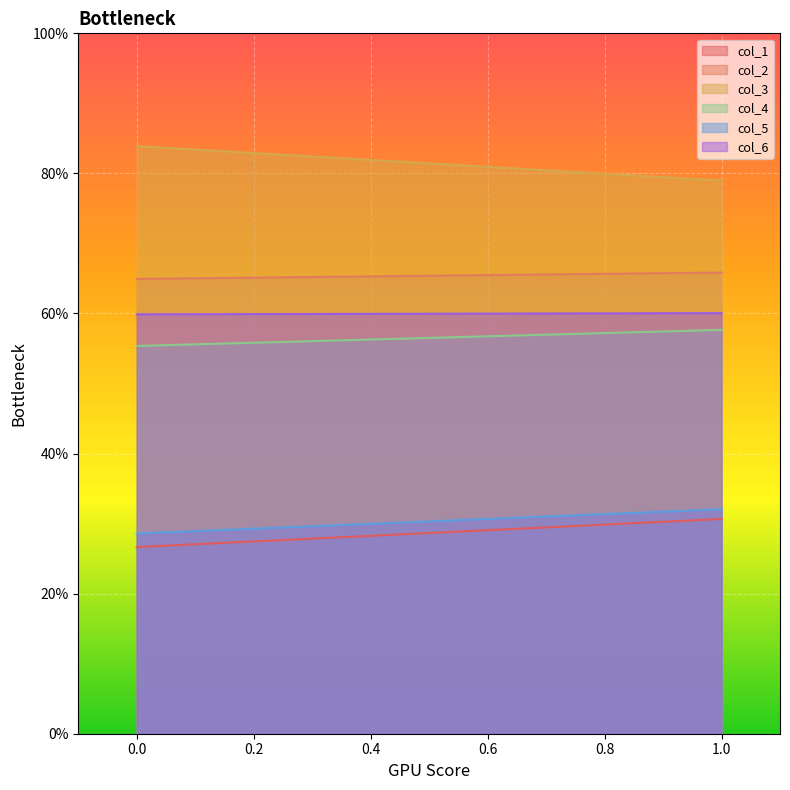

What value does the col_2 series have at 1?

65.8